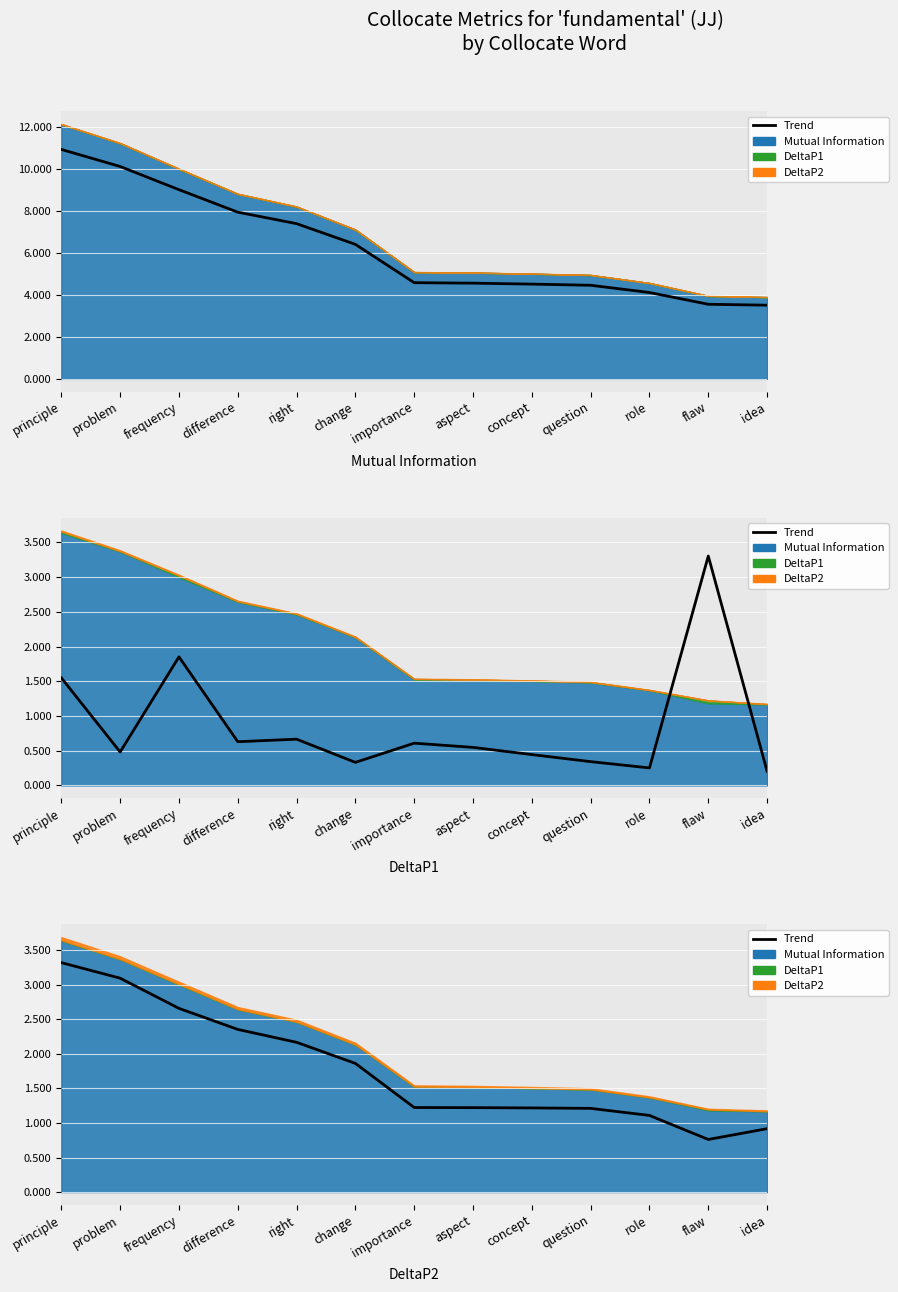

What is the label of the 1st point from the left?

principle